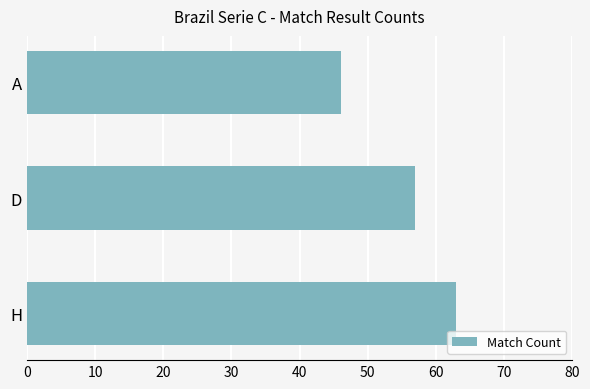

Rank the categories by value from lowest to highest.

A, D, H